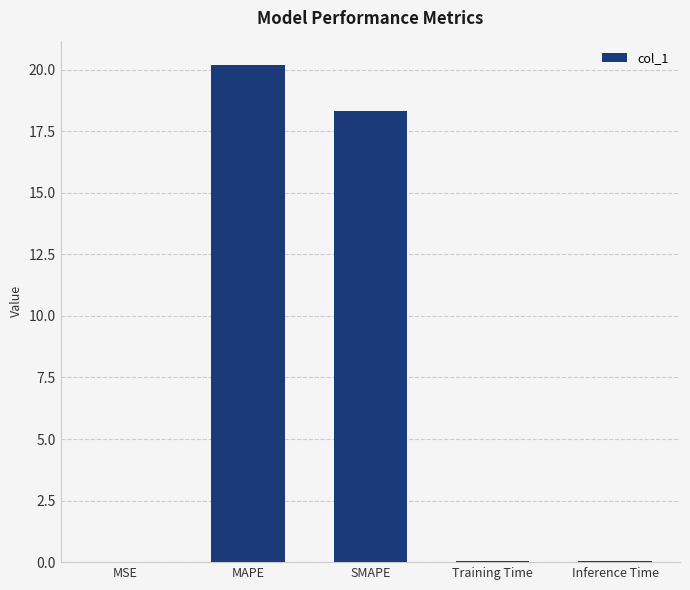

At which category does the chart reach its peak across all series?

MAPE